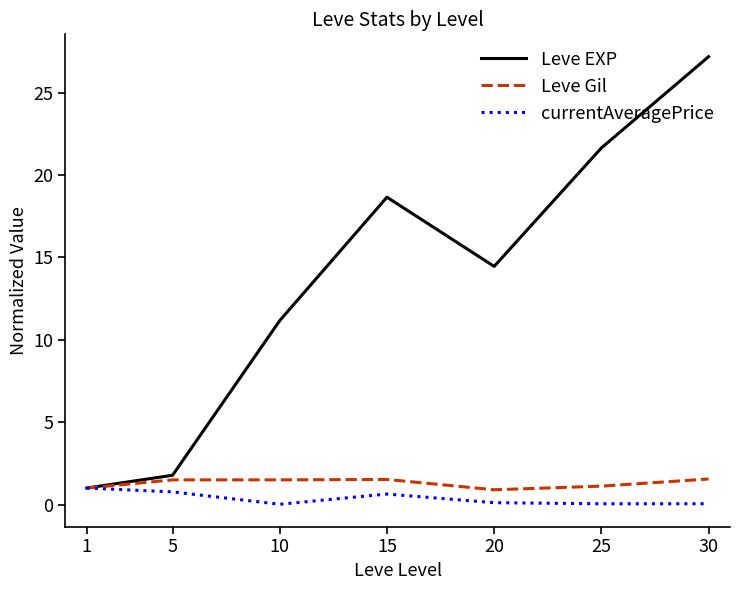

Which label corresponds to the largest value in the chart?

30